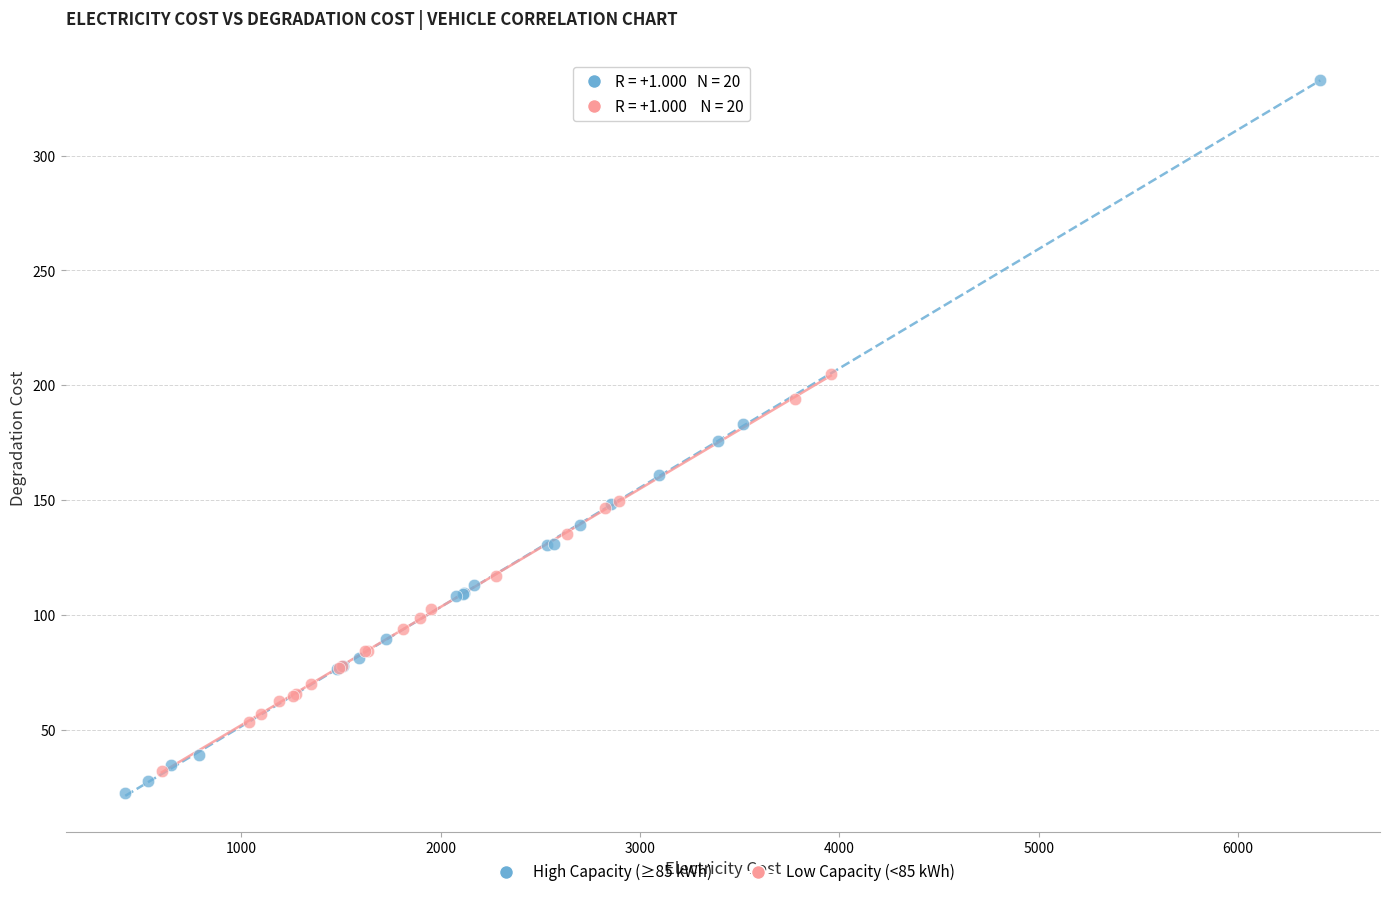

Which series has the largest Y range (max minus min)?

High Capacity (≥85 kWh)